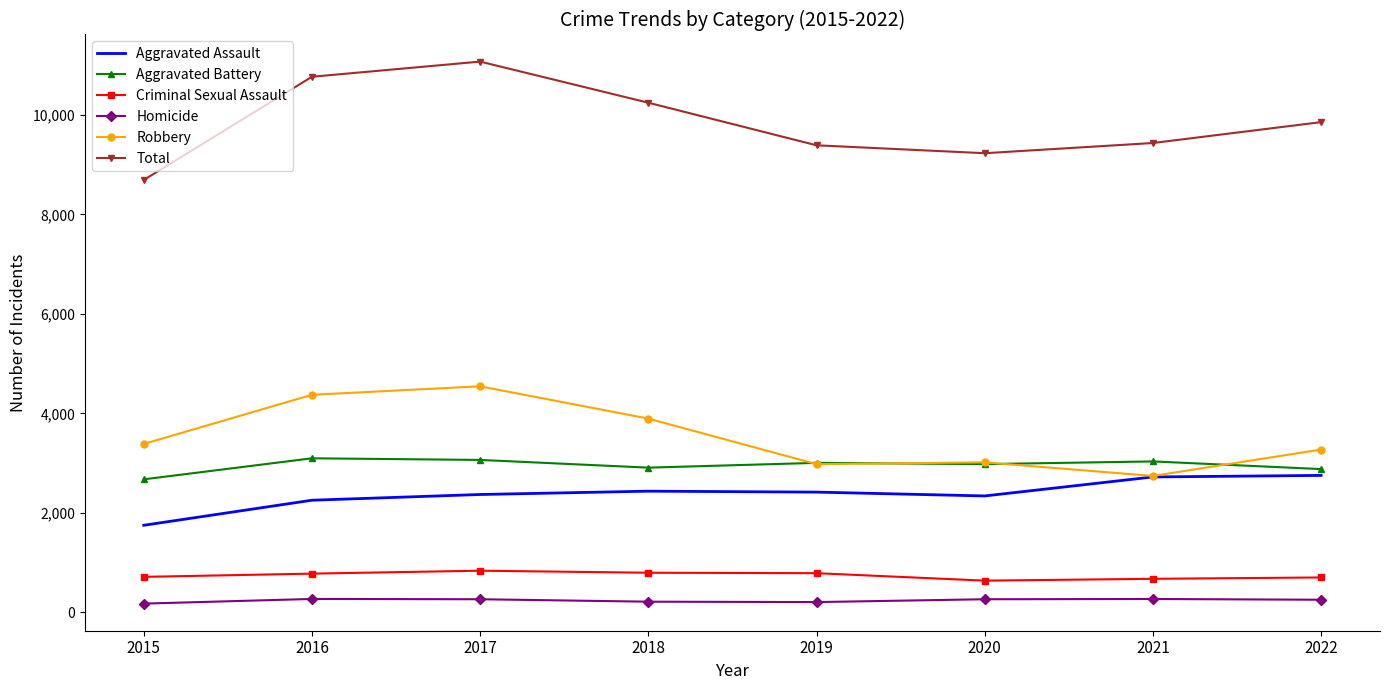

Rank the series at 2017 from highest to lowest value.

Total, Robbery, Aggravated Battery, Aggravated Assault, Criminal Sexual Assault, Homicide